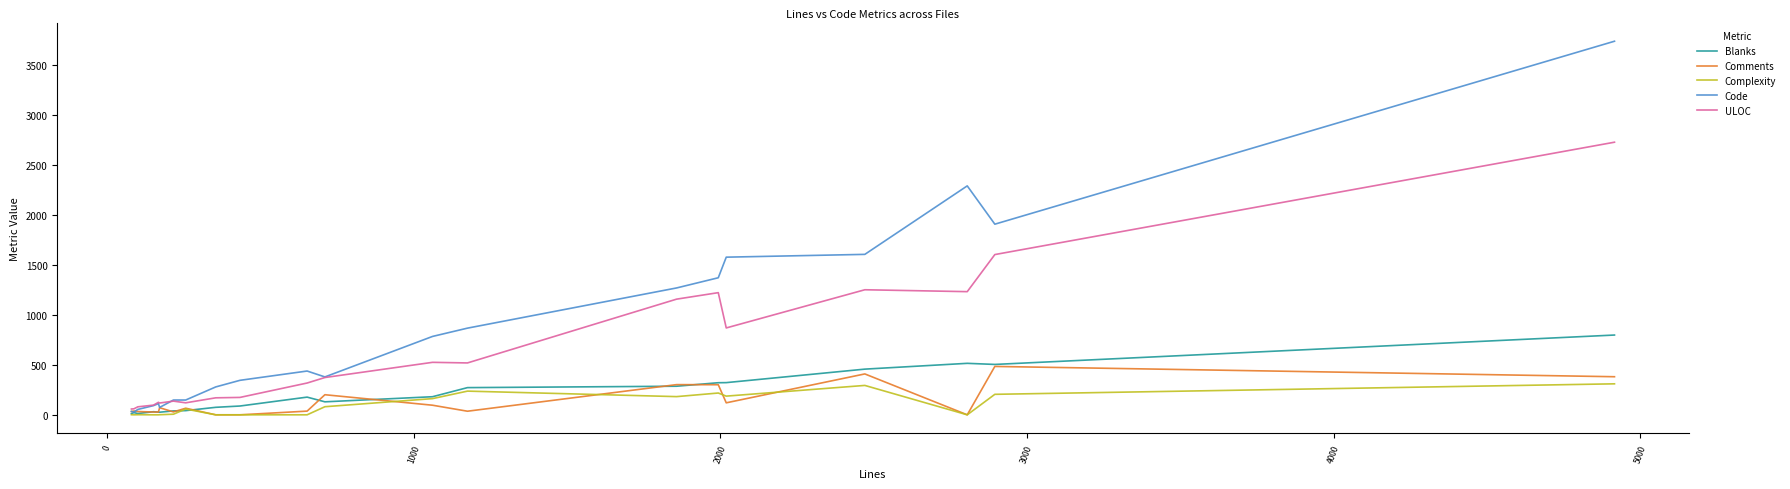

Which series has the largest range (max minus min)?

Code